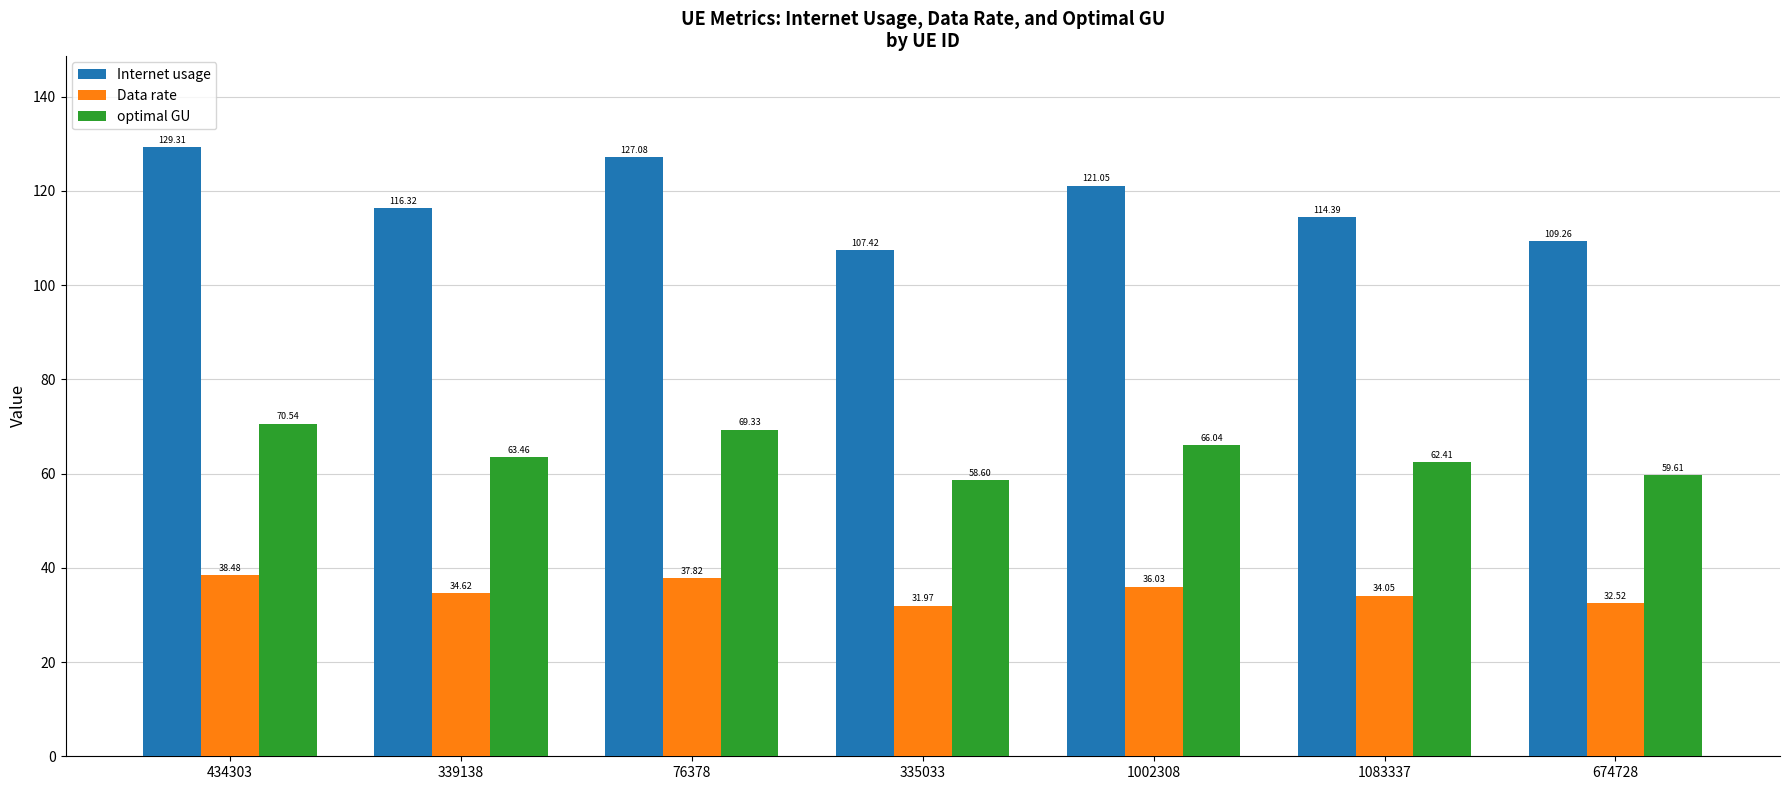

The Internet usage series shows 114.4 at 1083337. True or false?

True